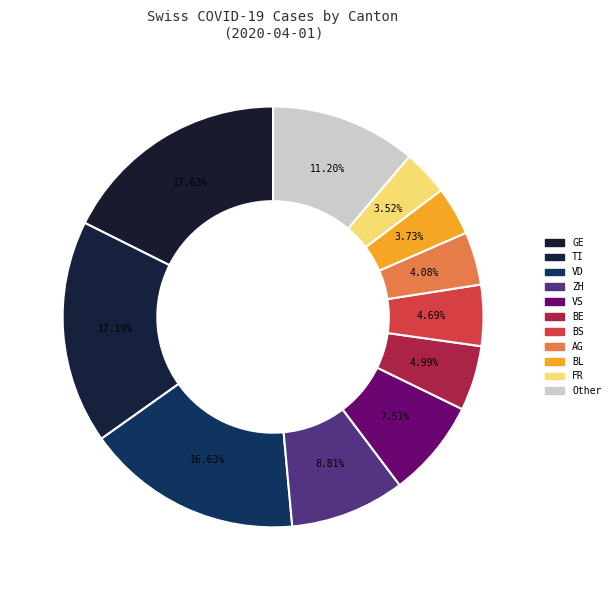

Count the number of slices in the pie.

11